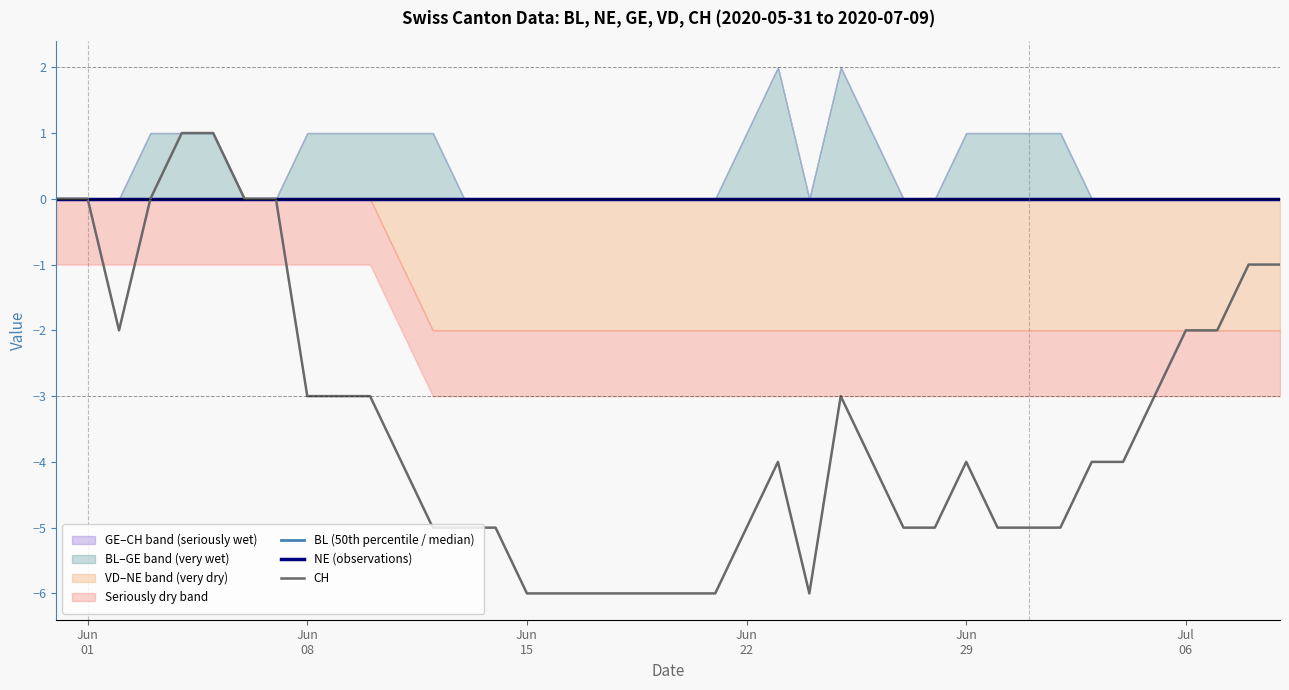

What is the minimum value for CH?

-6